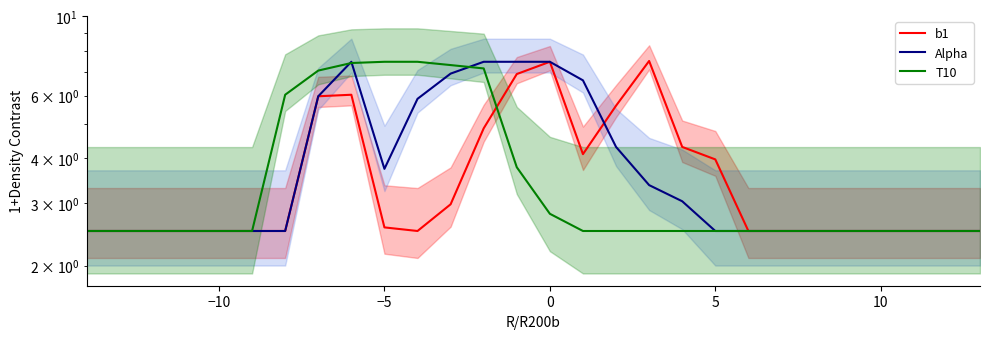

What is the difference between the maximum and minimum values in the T10 series?

5.0